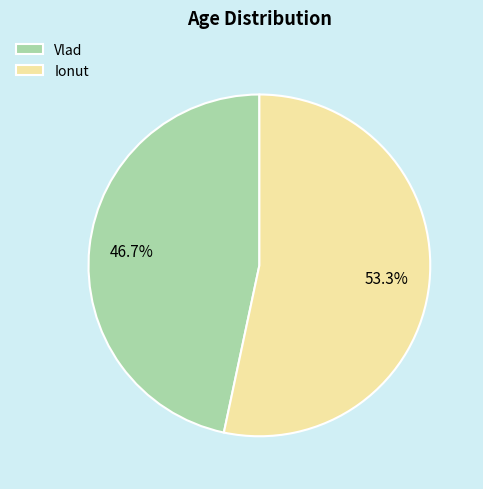

Count the number of slices in the pie.

2